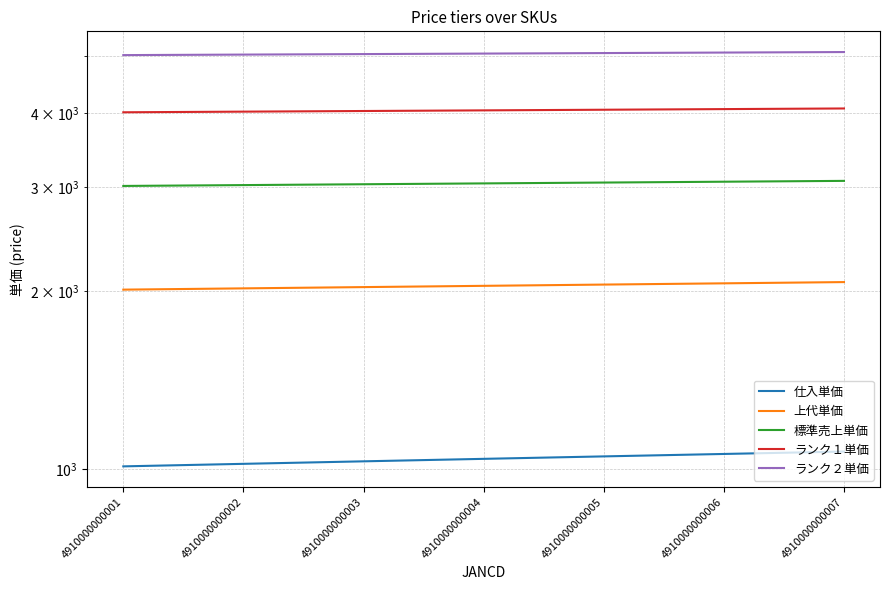

The value of 上代単価 at 4910000000006 is 2060. True or false?

True